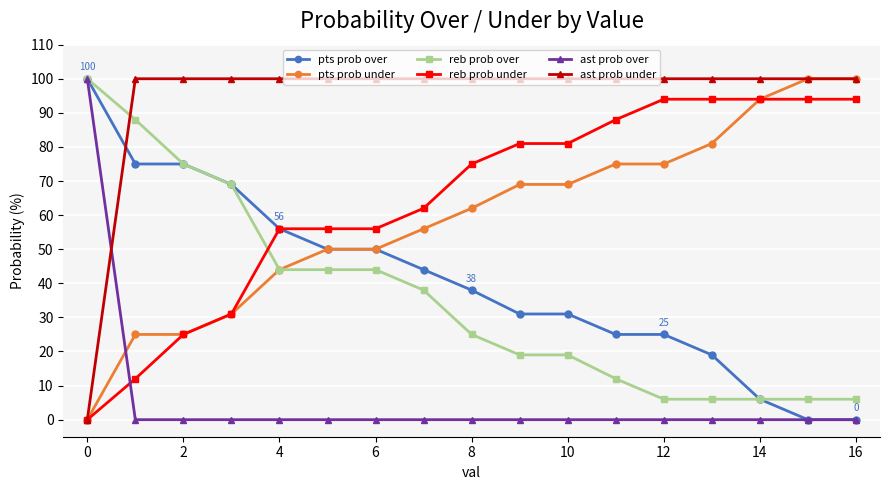

How many intersections are there between ast prob over and reb prob under?

1